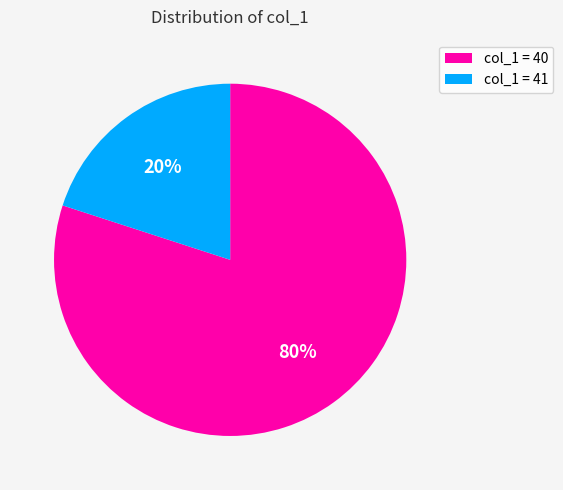

To the nearest percent, what percentage of the pie is col_1 = 40?

80%